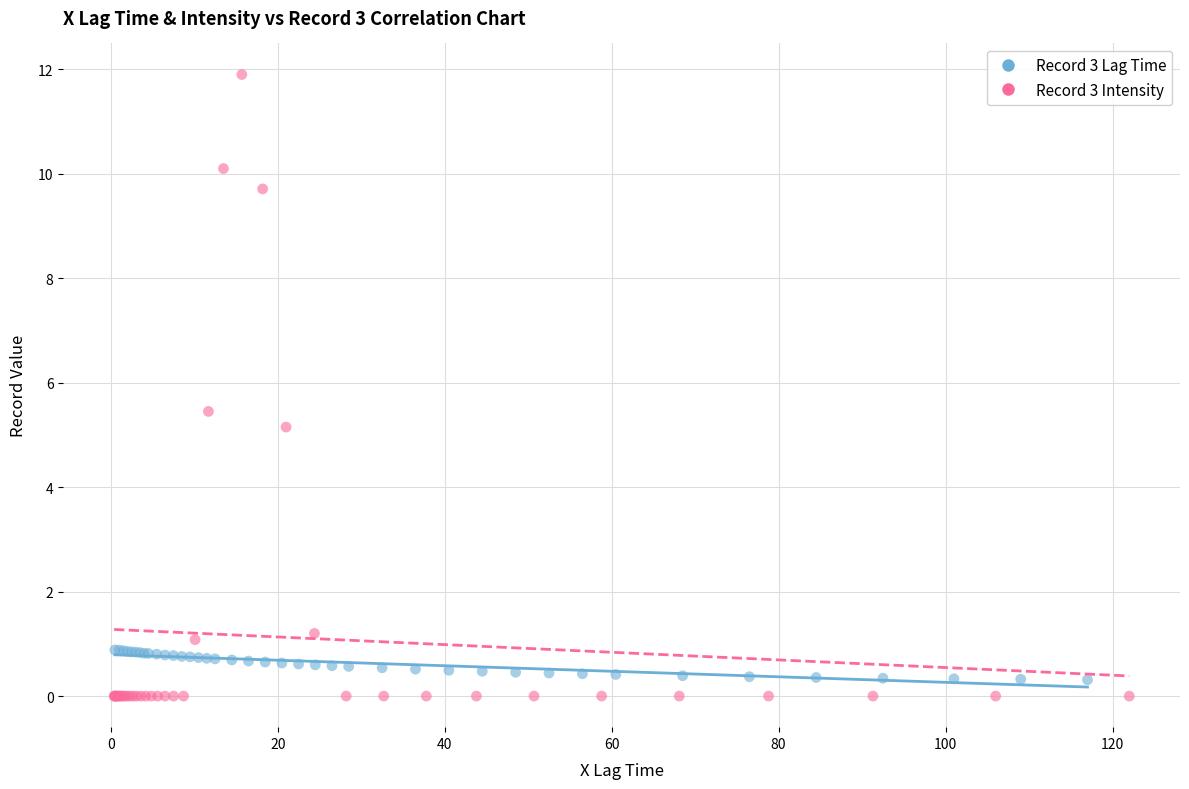

Which series has the widest spread of Y values?

Record 3 Intensity